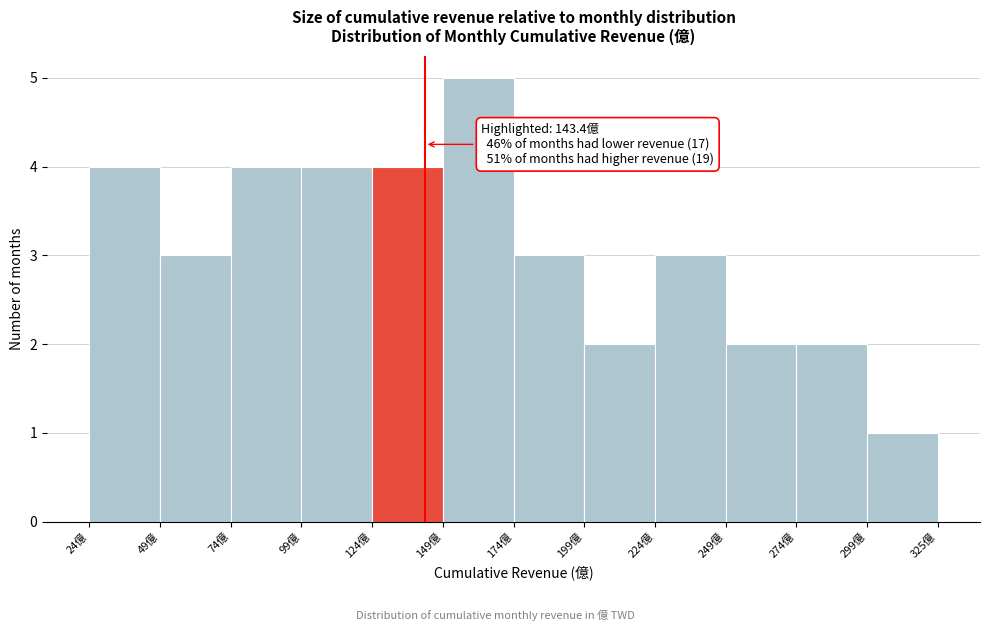

Which range on the x-axis has the tallest bar?

150 to 175